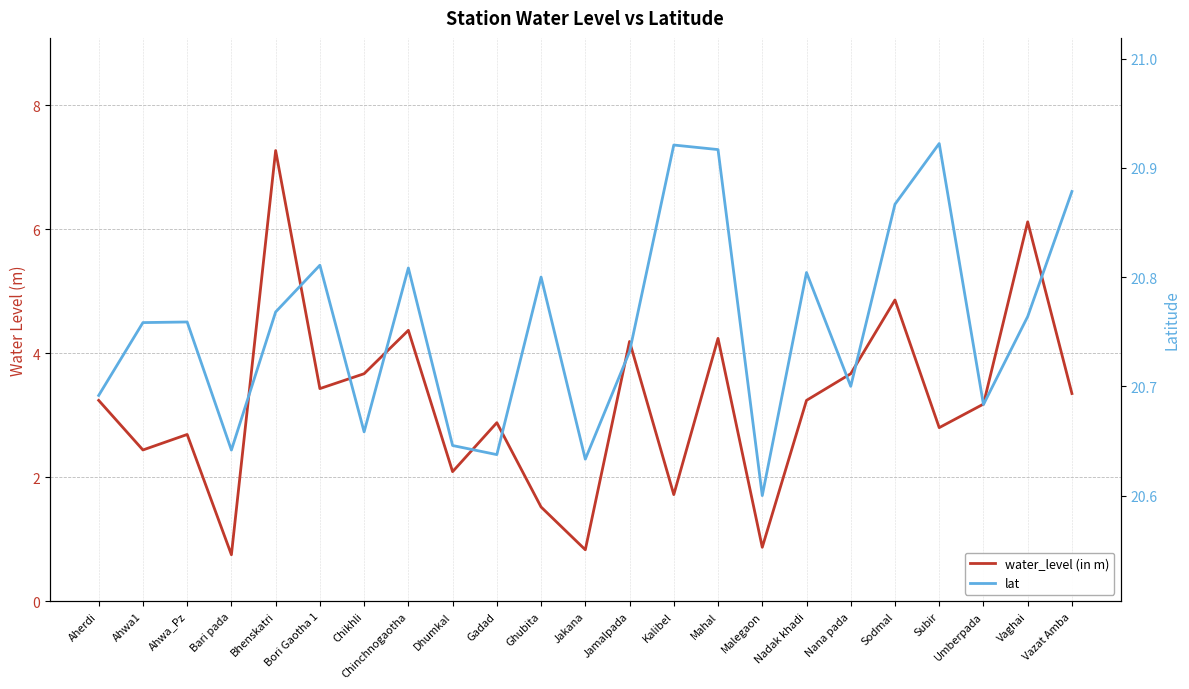

Rank the series by their maximum value, from highest to lowest.

lat, water_level (in m)